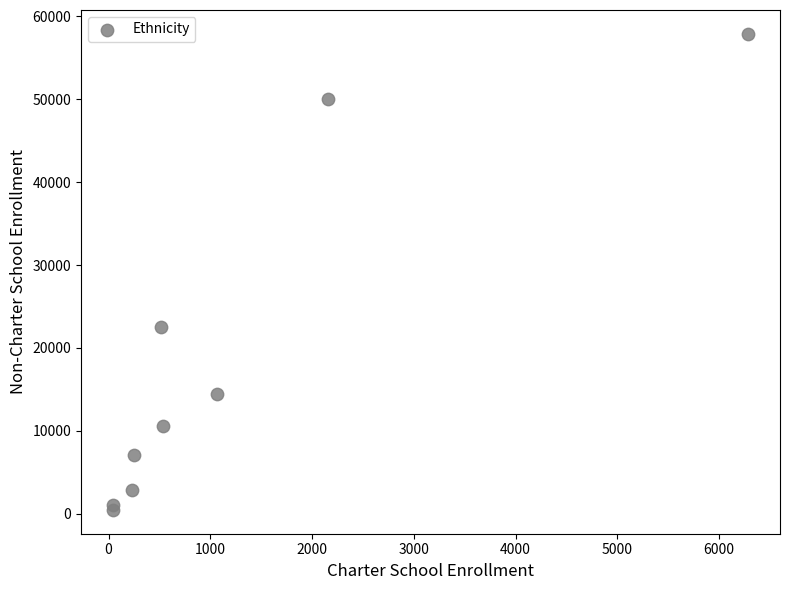

What Y value in the scatter plot is closest to 29174?

22472